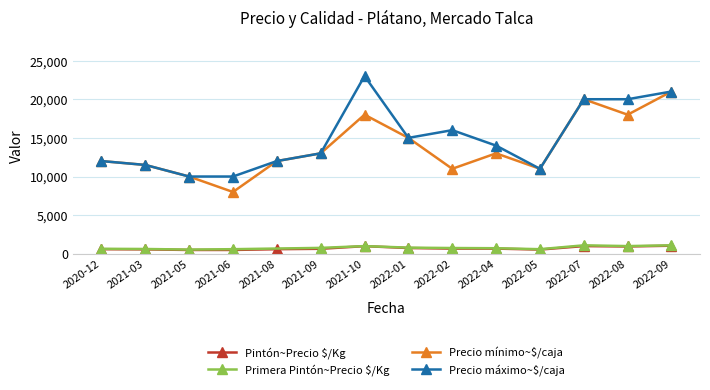

Is it true that Precio mínimo (Pintón) equals 31605 at 2021-10-13?

False